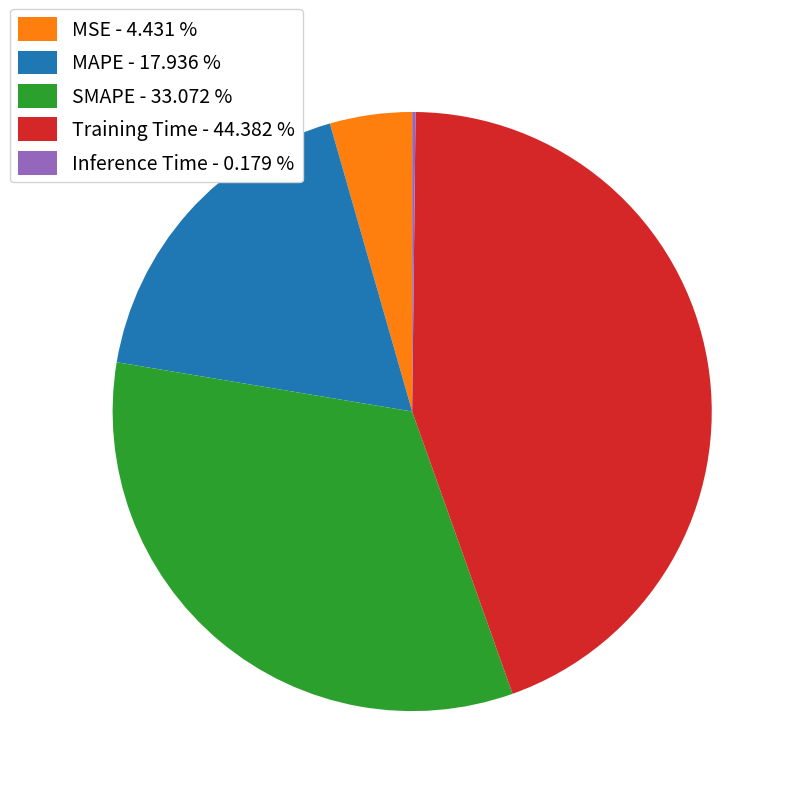

Which slice is the largest?

Training Time